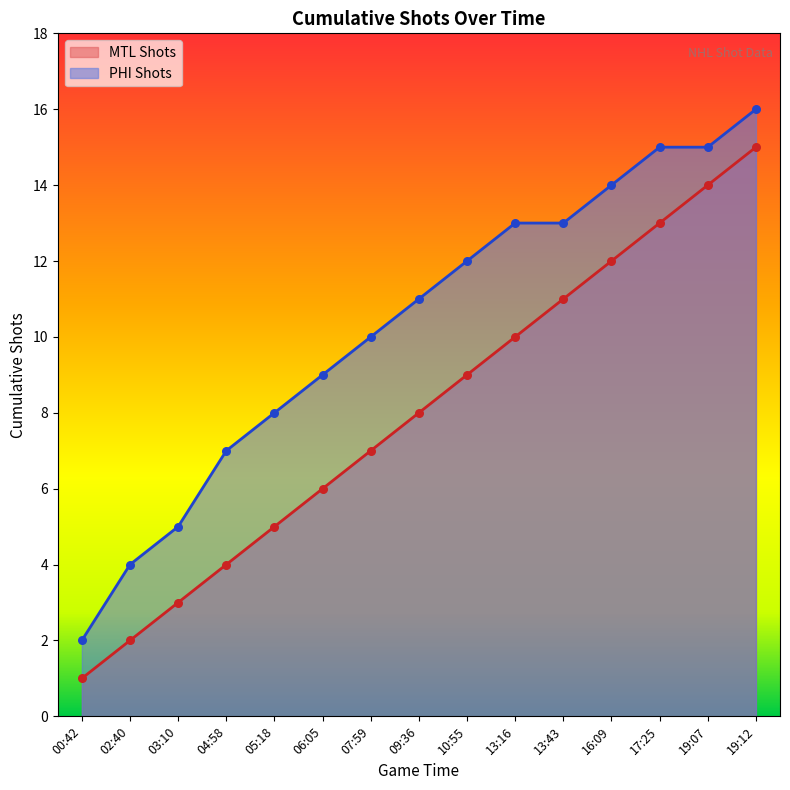

What are all the series names shown in the legend?

MTL Shots, PHI Shots